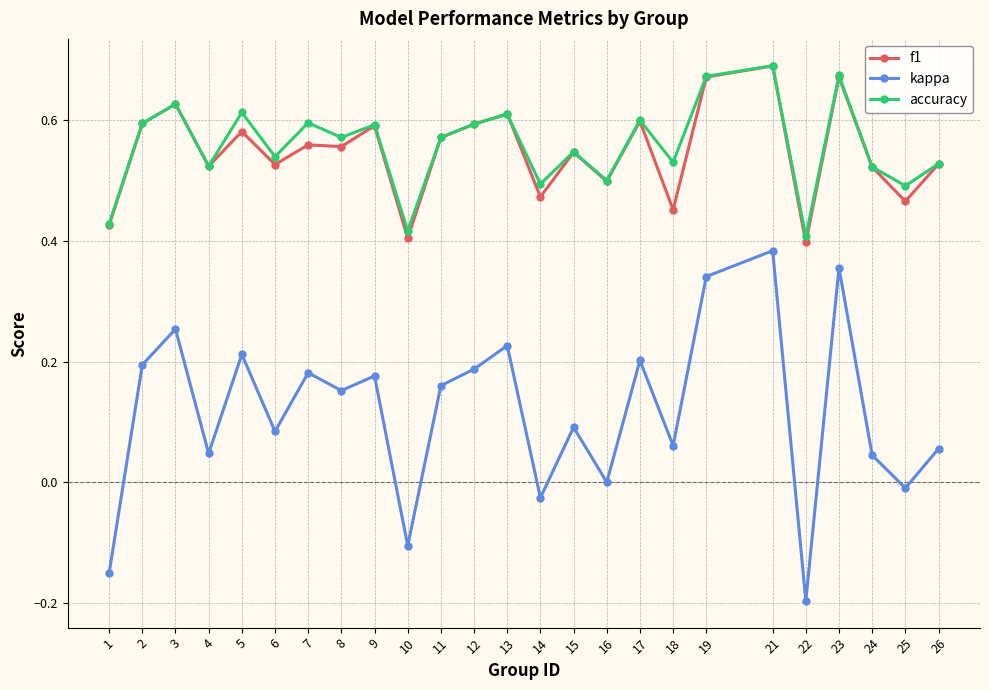

True or false: kappa has a value of 0.1 at 6.

True